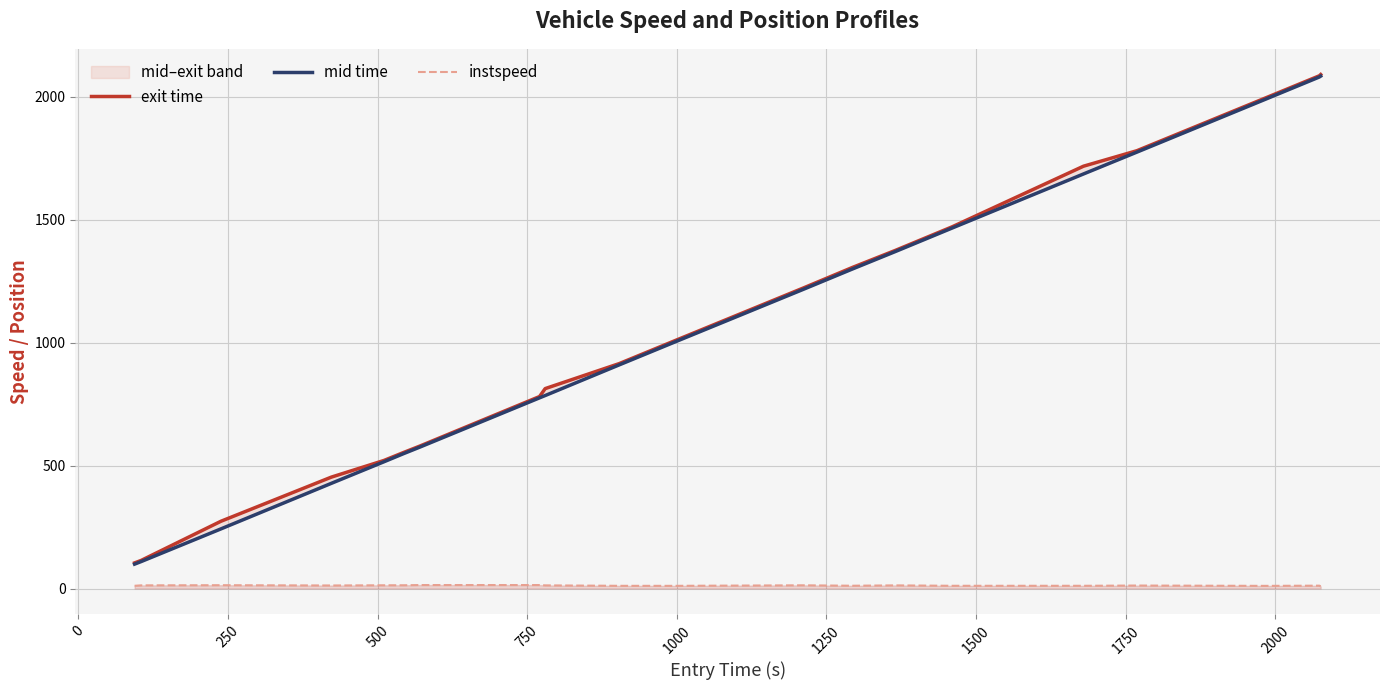

What is the maximum value shown in the chart?

2089.5